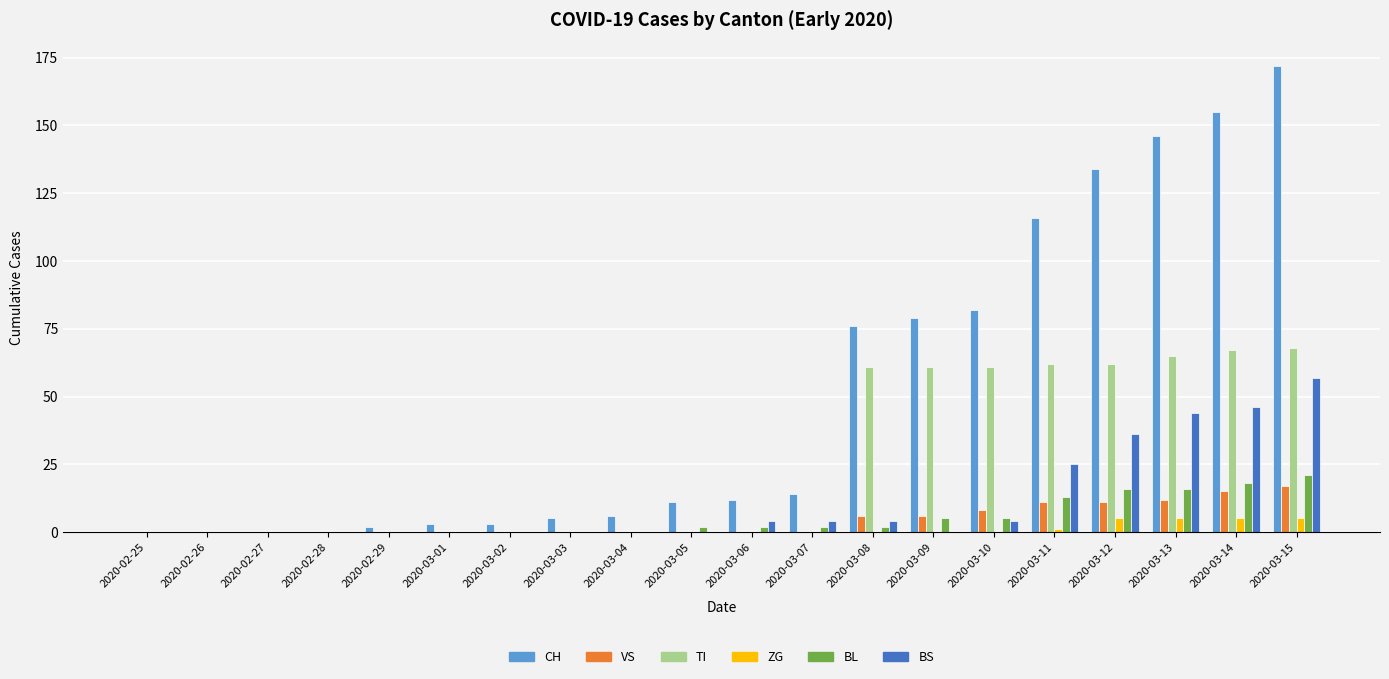

Which series has the widest spread of values?

CH